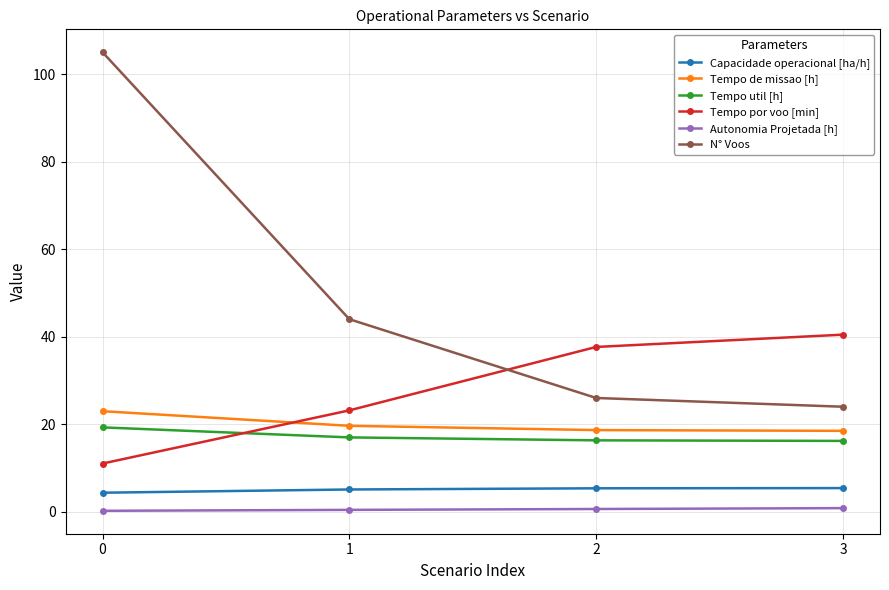

True or false: Tempo util [h] has more than 2 points higher than both neighbors.

False